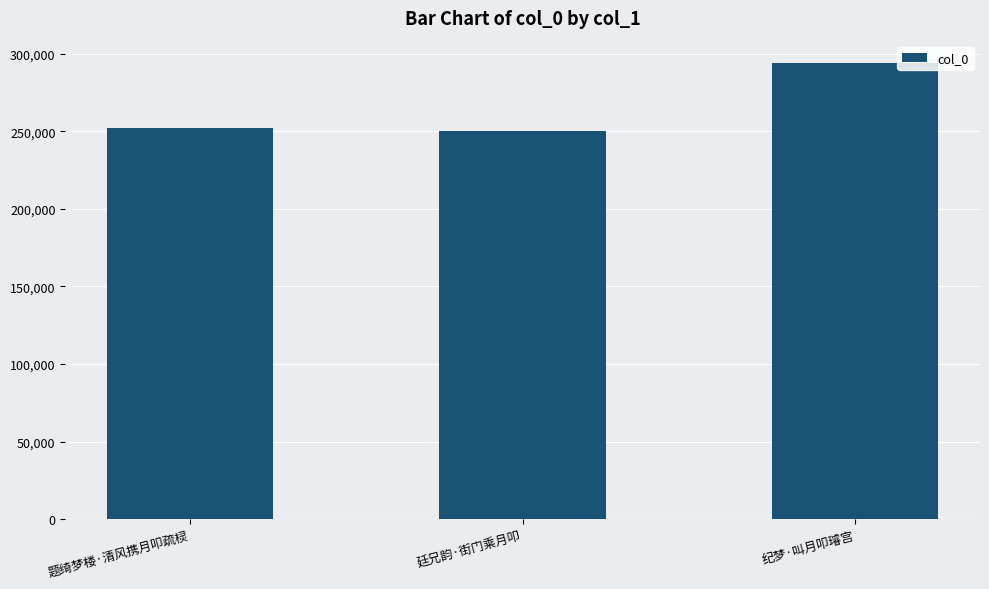

Which category has the highest value across all series?

纪梦·叫月叩璿宫